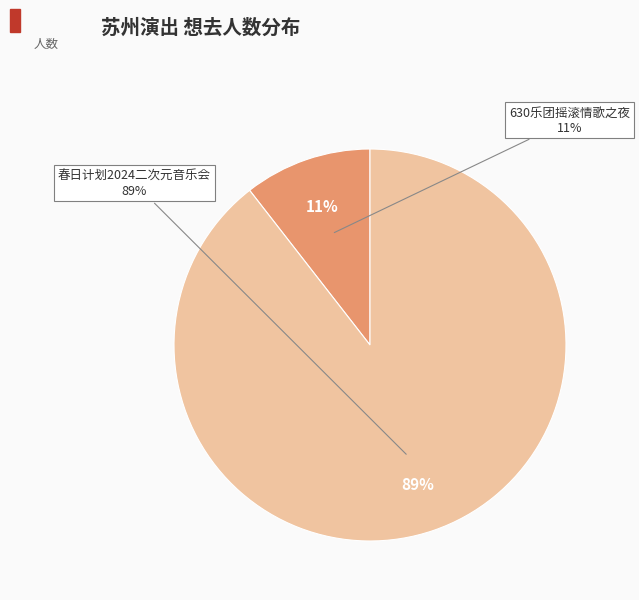

Which category accounts for the majority?

苏州·春日计划2024——特别二次元不插电音乐会